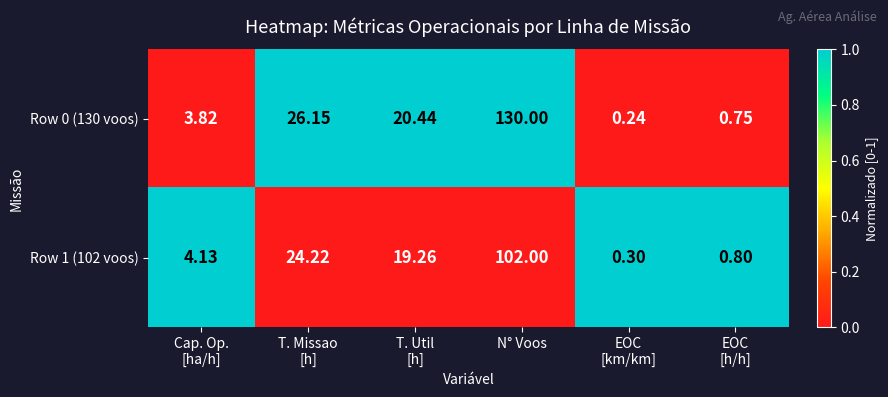

Which category has the highest value in the Row 1 (102 voos) series?

N° Voos